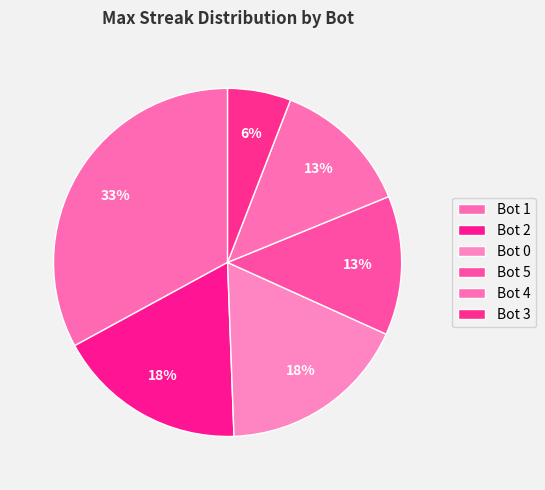

How many slices are in this pie chart?

6